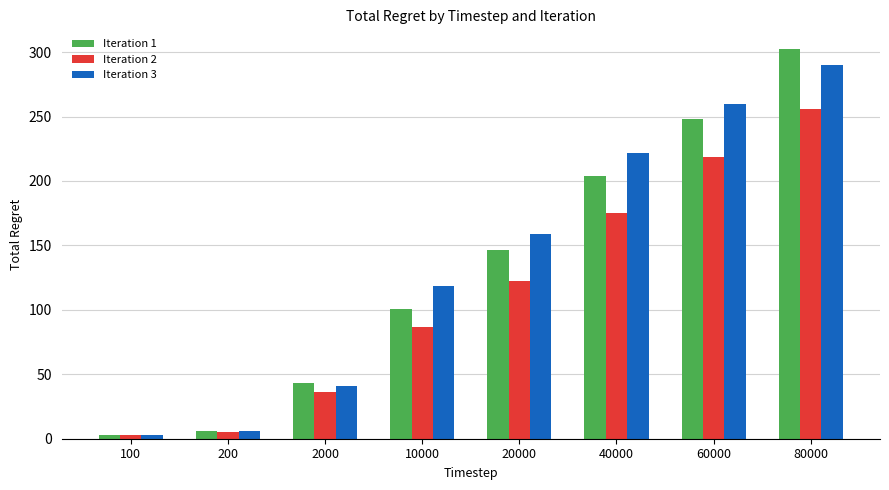

What is the difference between the Iteration 1 values at 40000 and 2000?

161.1